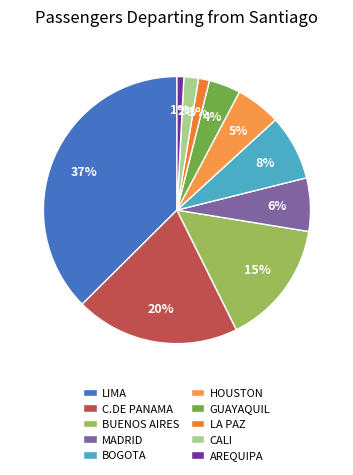

What is the change in value from BOGOTA to AREQUIPA?

-2341